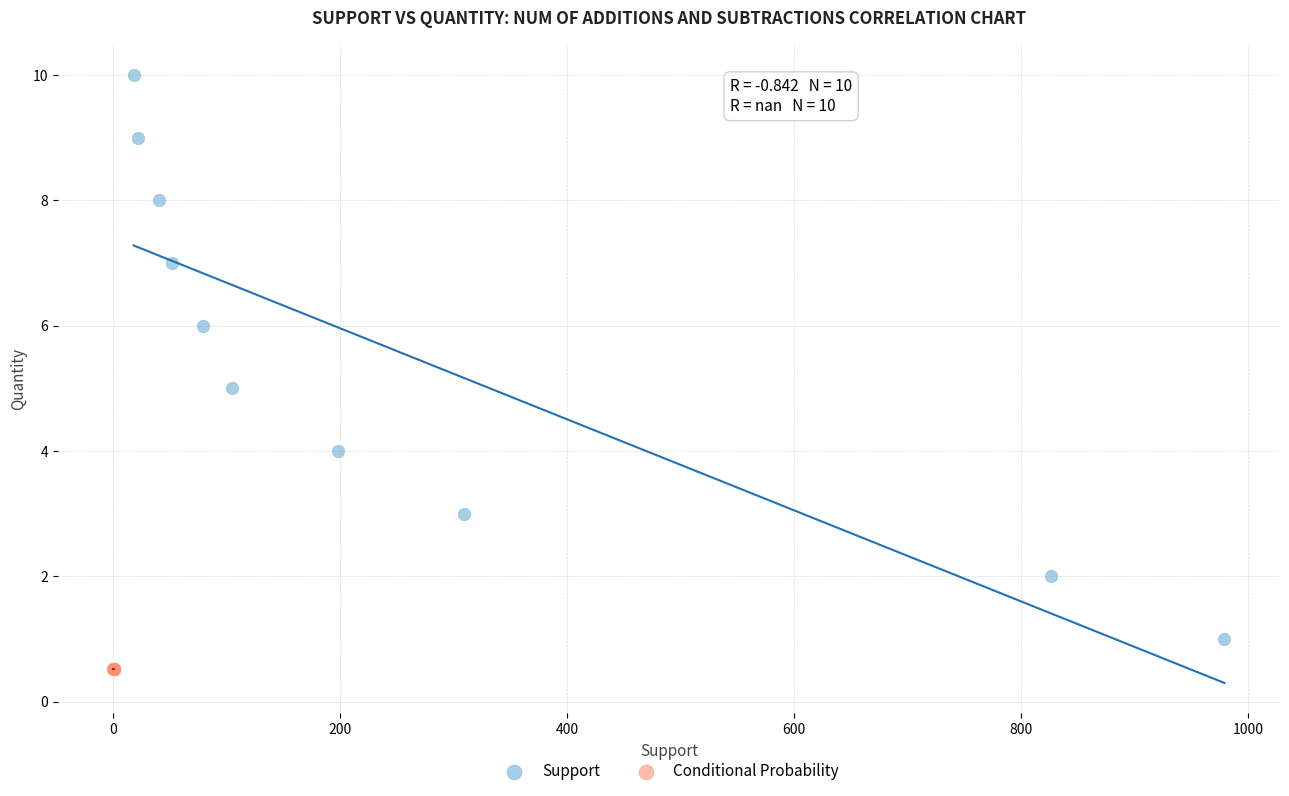

Which series contains the highest Y value?

Support